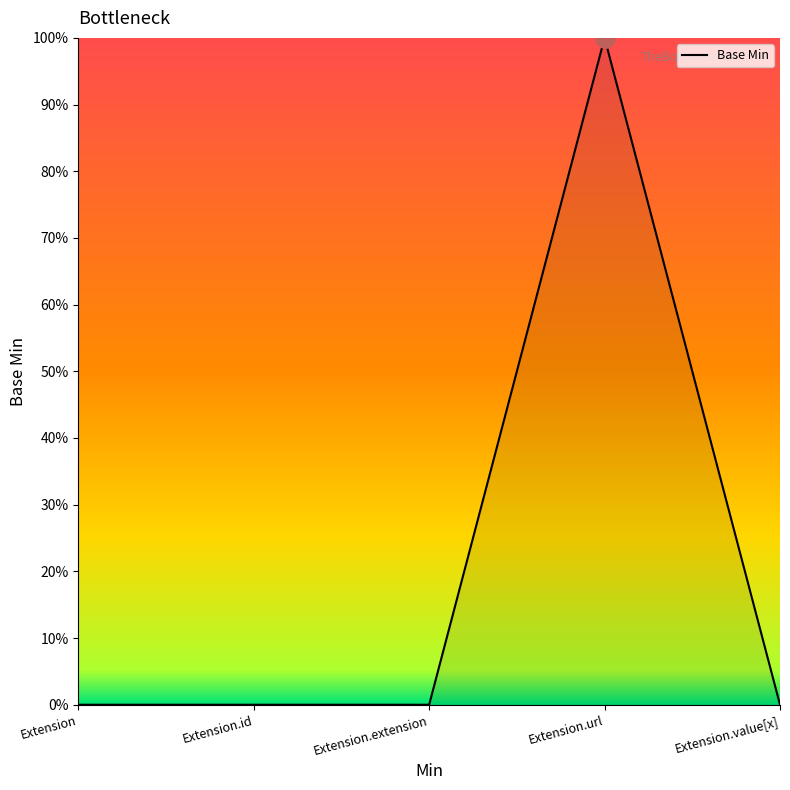

Does the chart have visible grid lines?

No